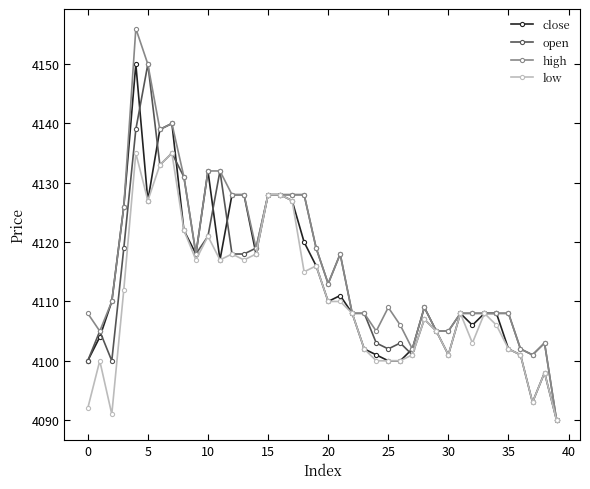

Which series has the widest spread of values?

high